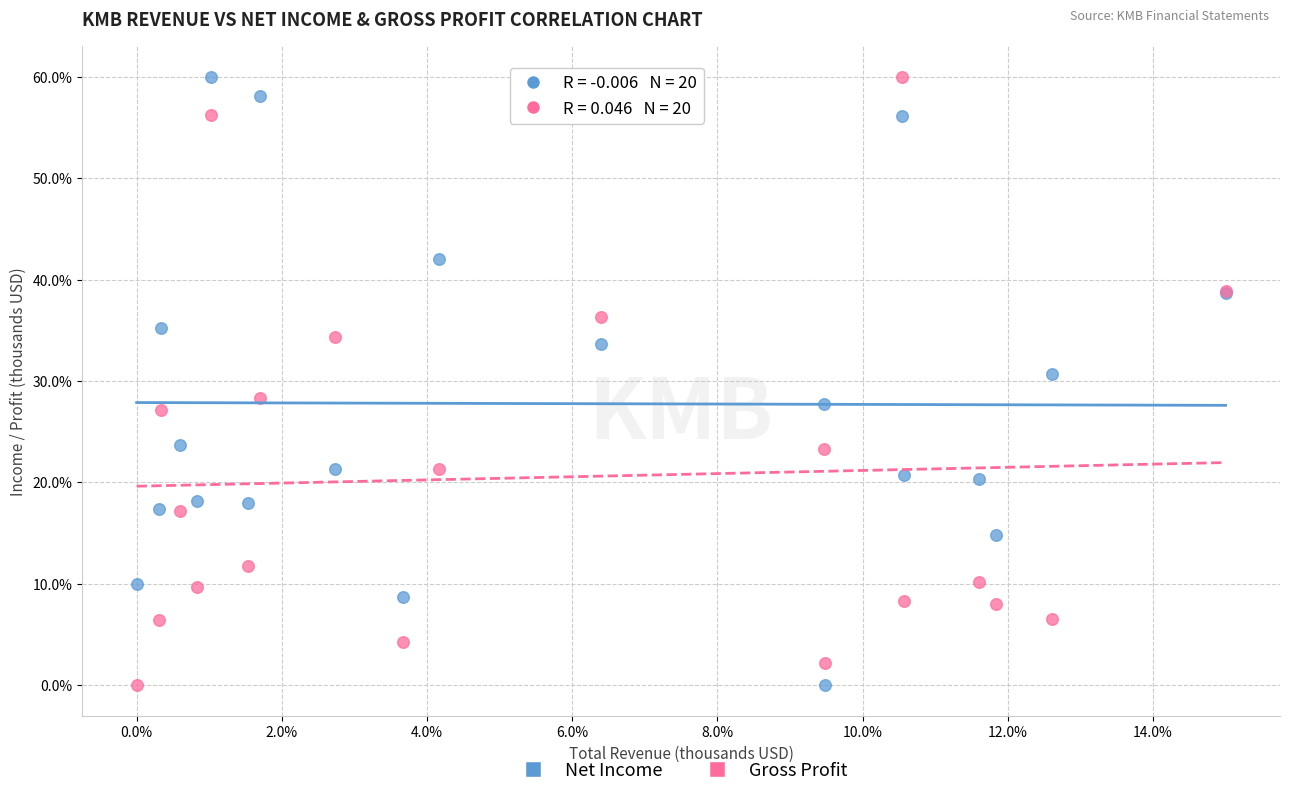

What are all the series names shown in the legend?

Net Income, Gross Profit